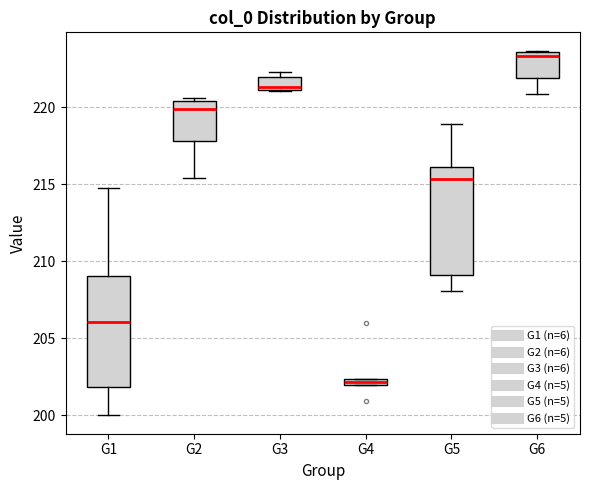

Which box's median line is the highest?

G6